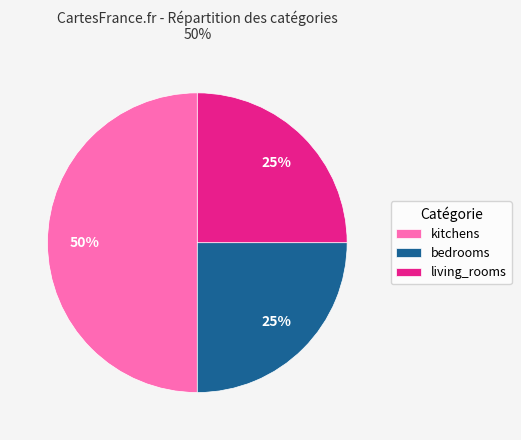

To the nearest percent, what is the combined percentage of bedrooms and living_rooms?

50%